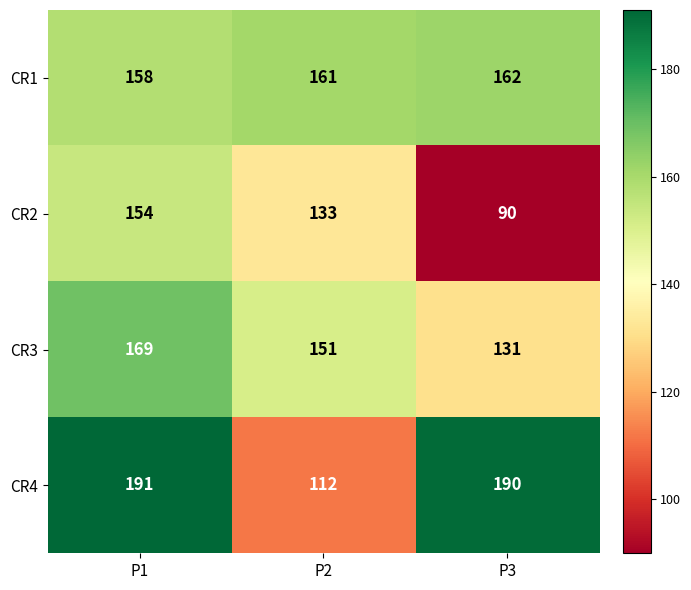

At which category is the sum across all series the highest?

P1